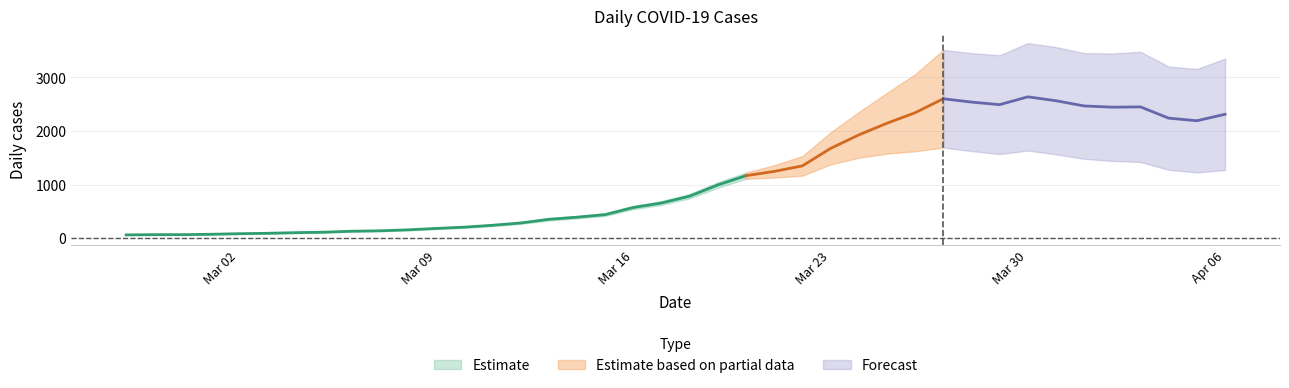

Which label corresponds to the largest value in the chart?

2020-03-30